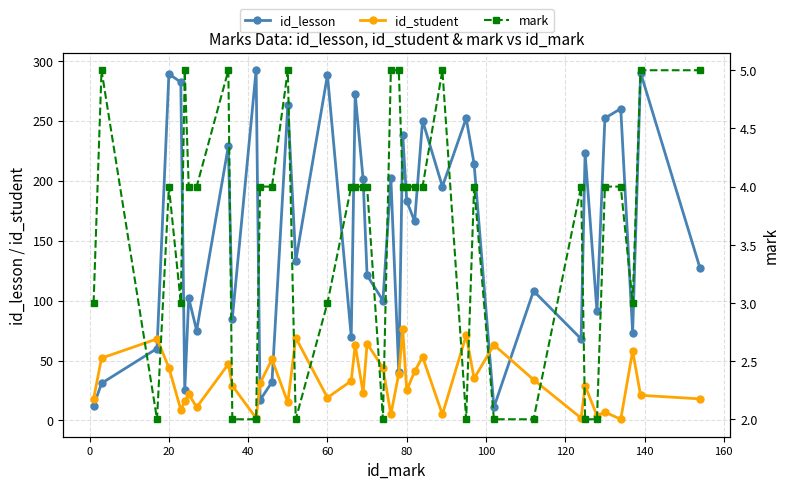

In id_lesson, how many points are higher than both neighbors (excluding endpoints)?

15